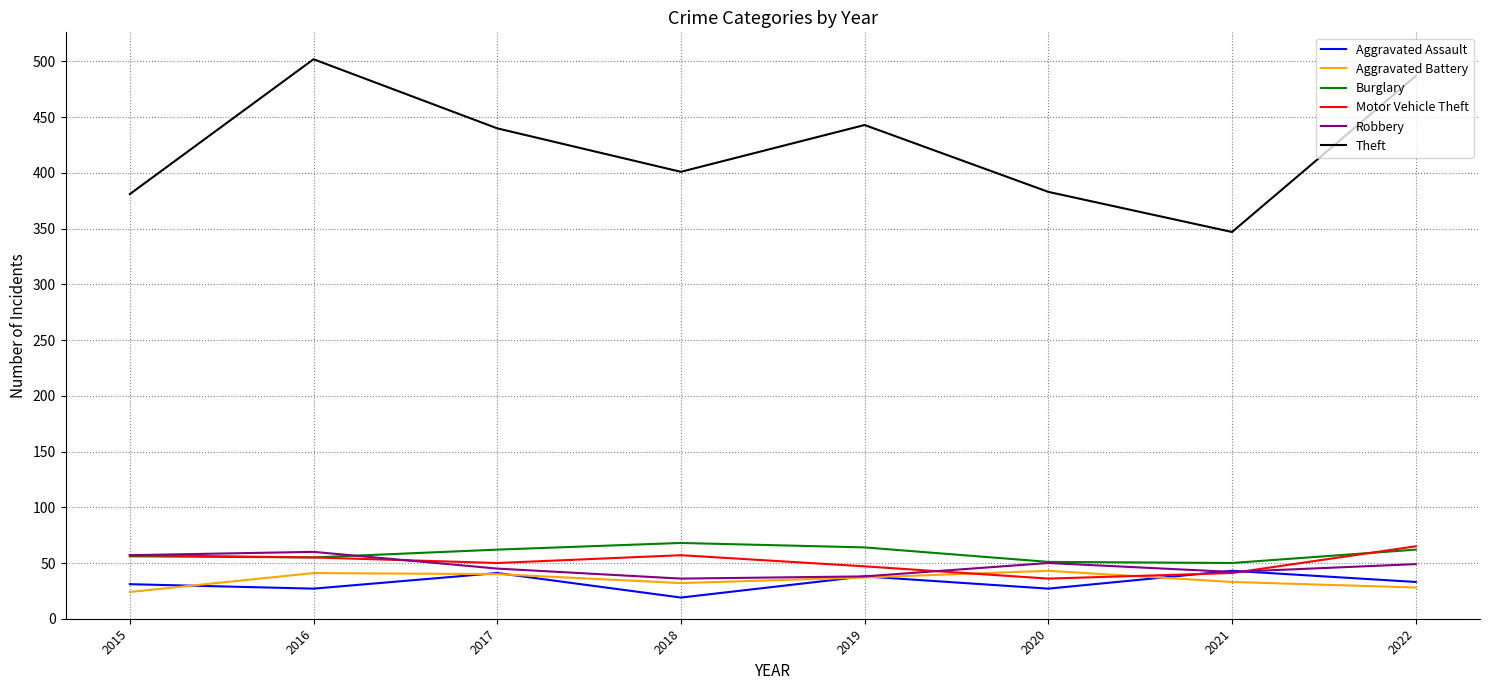

The Burglary series shows 56 at 2015. True or false?

True